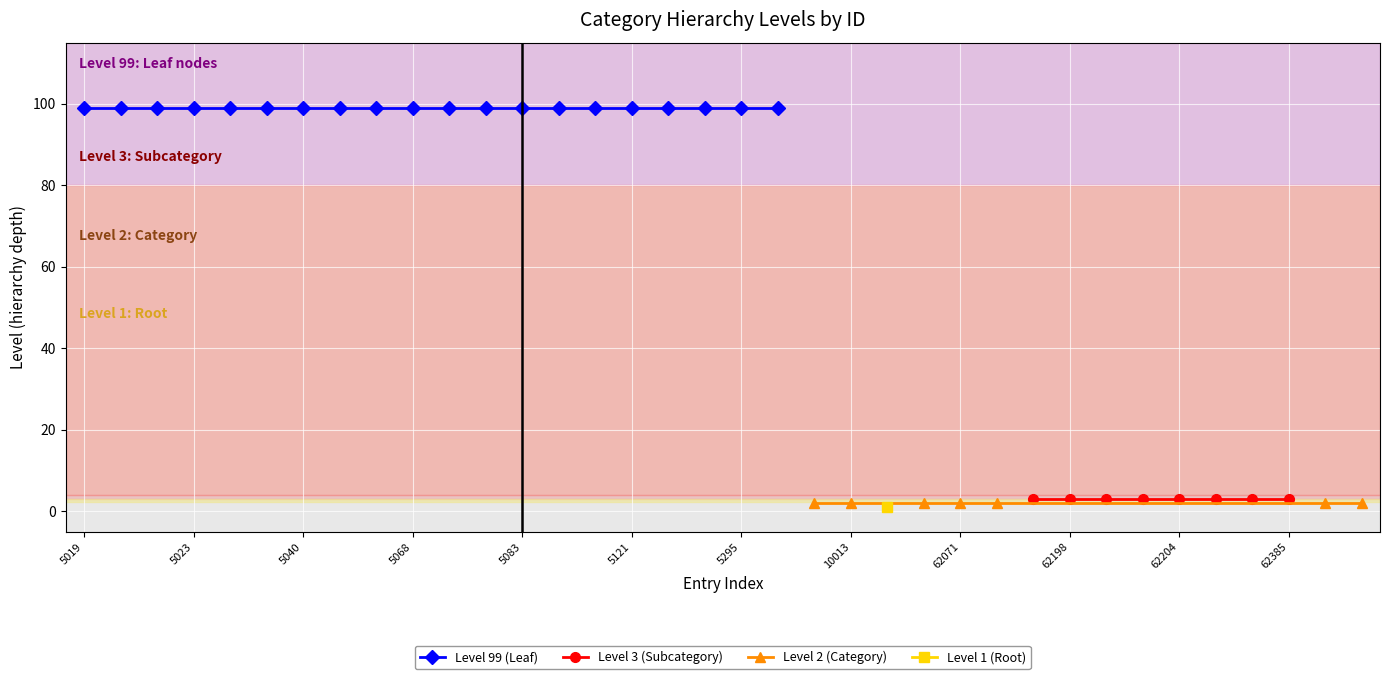

True or false: Level 99 (Leaf) has a value of 99 at 7.

True